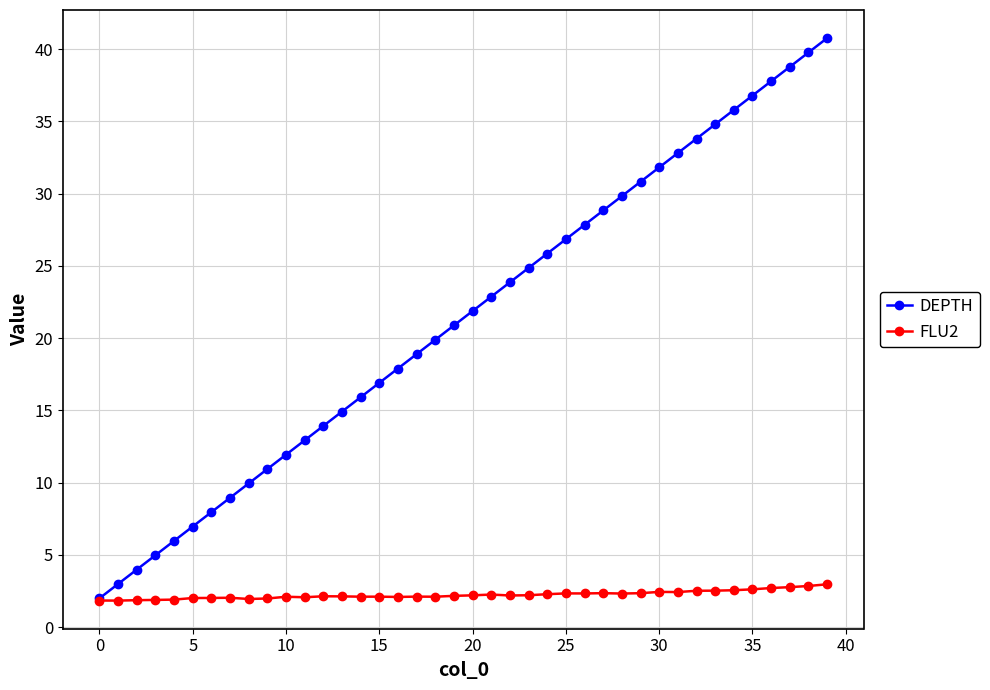

How many lines are shown in the chart?

2